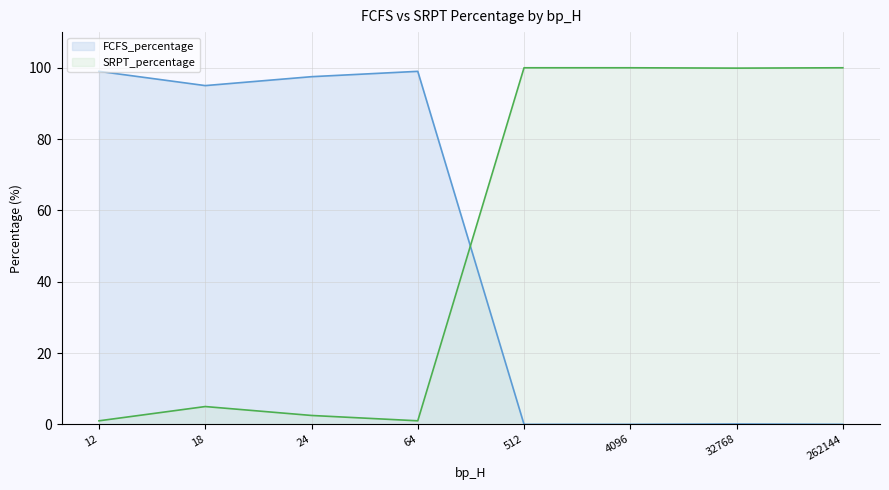

Which series has the largest total across all categories?

SRPT_percentage